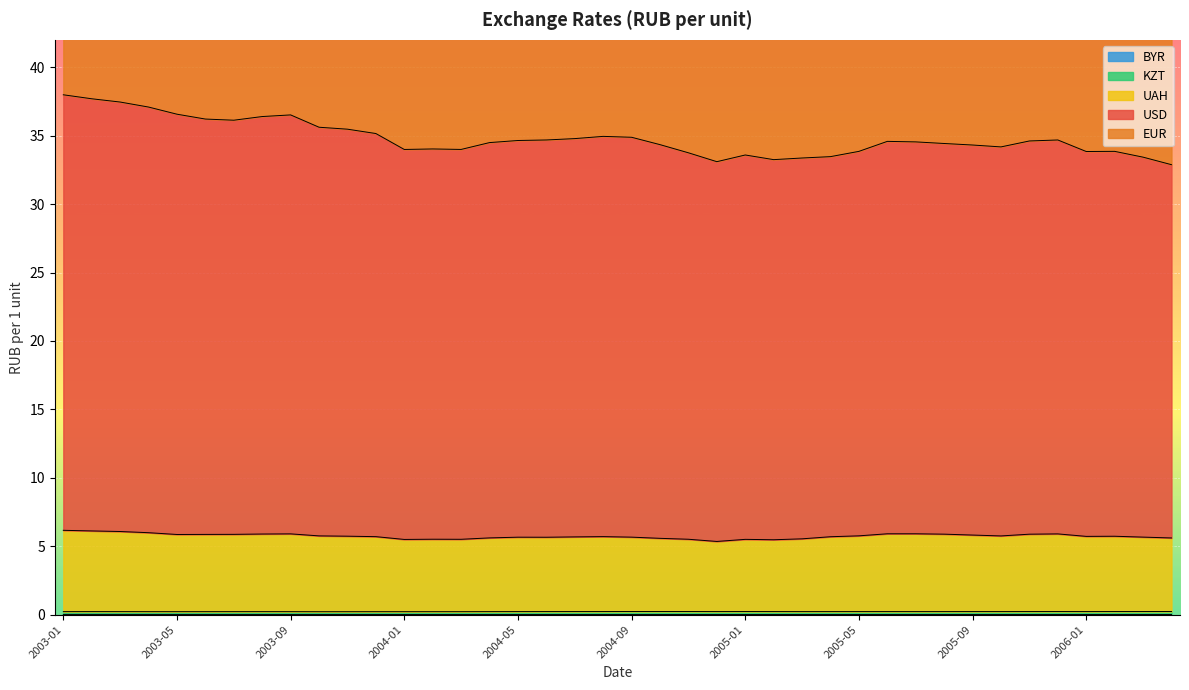

At which category is the sum across all series the highest?

2003-01